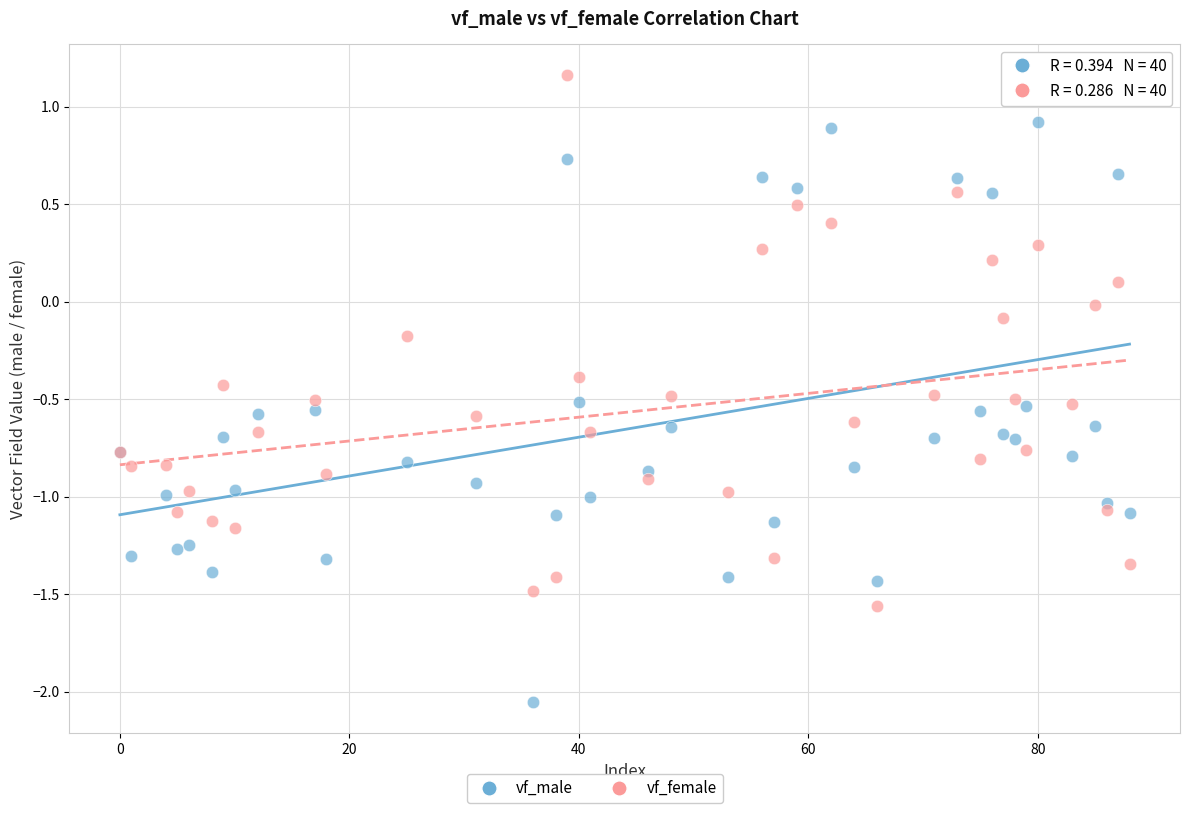

Which series contains the highest Y value?

vf_female